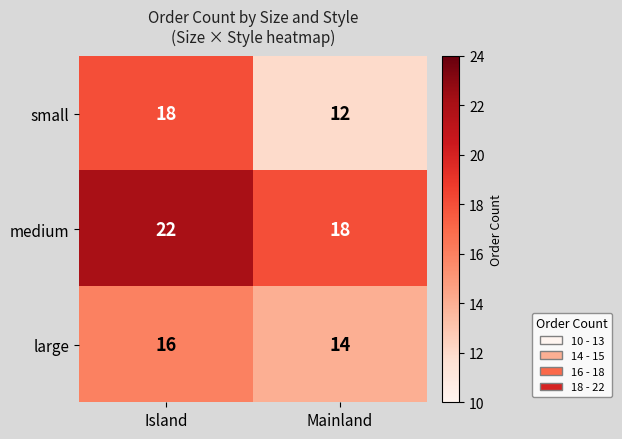

What is the maximum value shown in the chart?

22